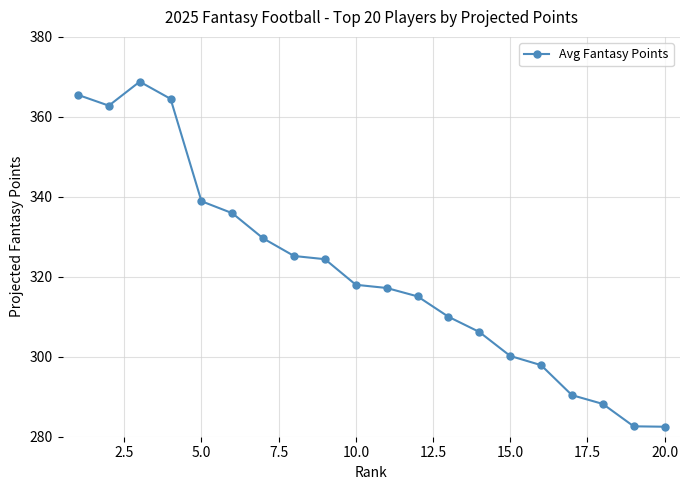

What is the difference between the maximum and second lowest values?

86.2